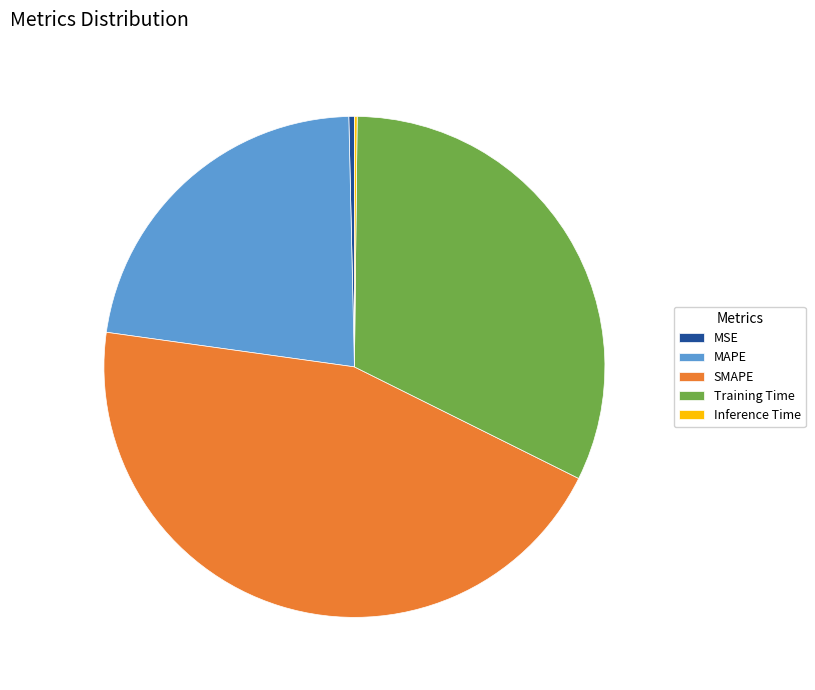

Does any single category account for the majority?

No